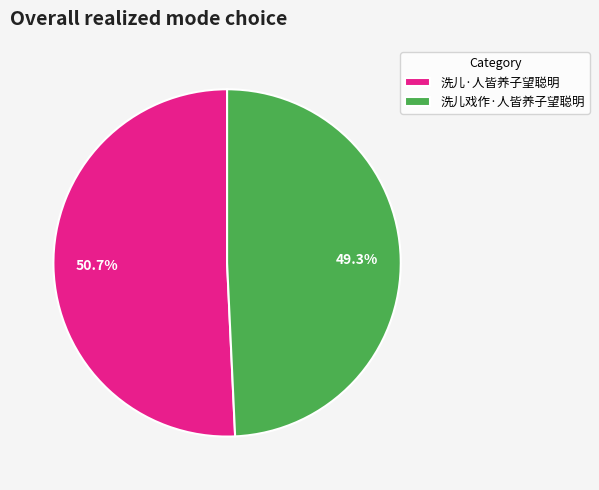

Which category has the biggest portion of the pie?

洗儿·人皆养子望聪明